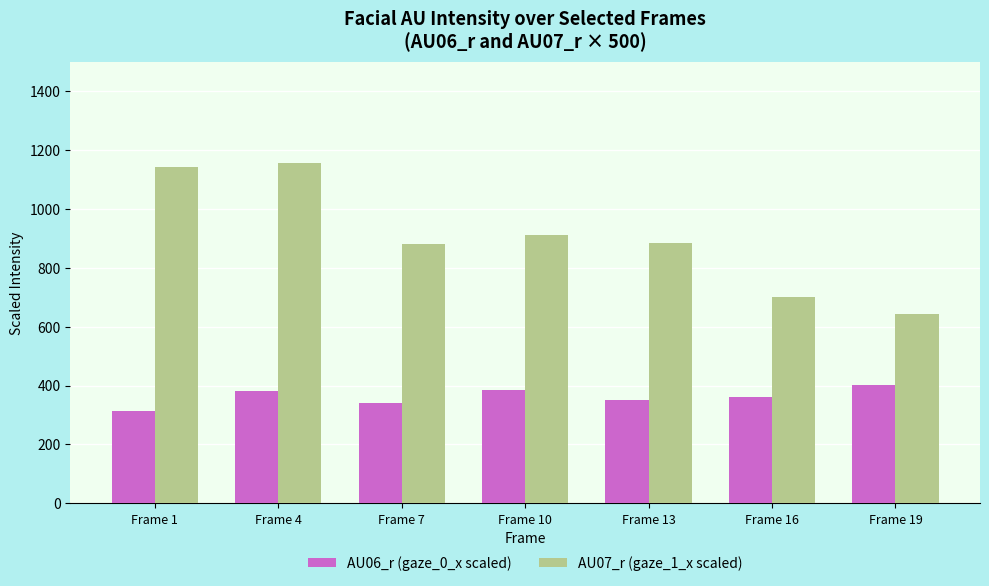

How many distinct data groups are displayed?

2